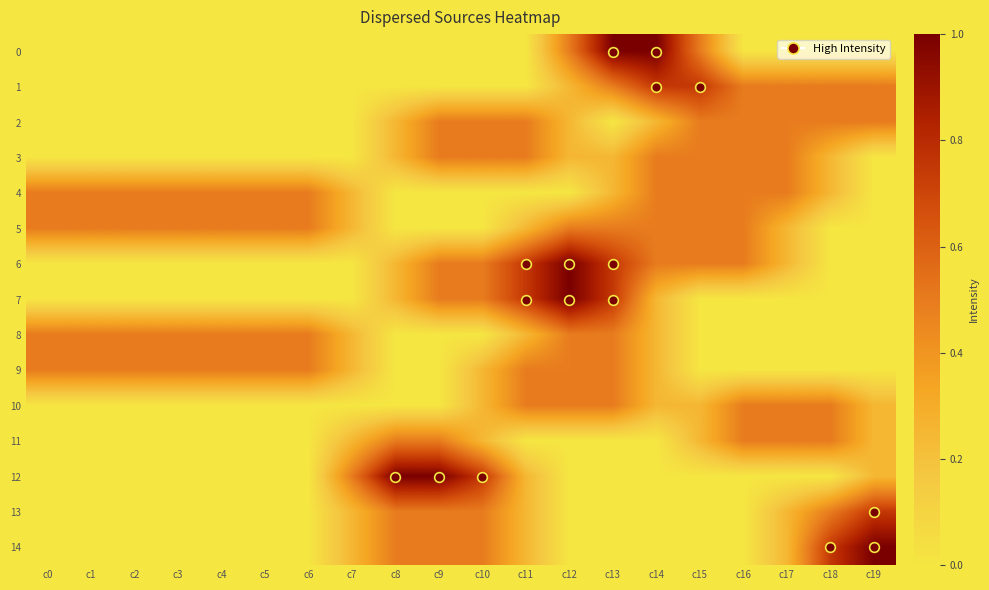

What is the greatest value displayed?

1.0